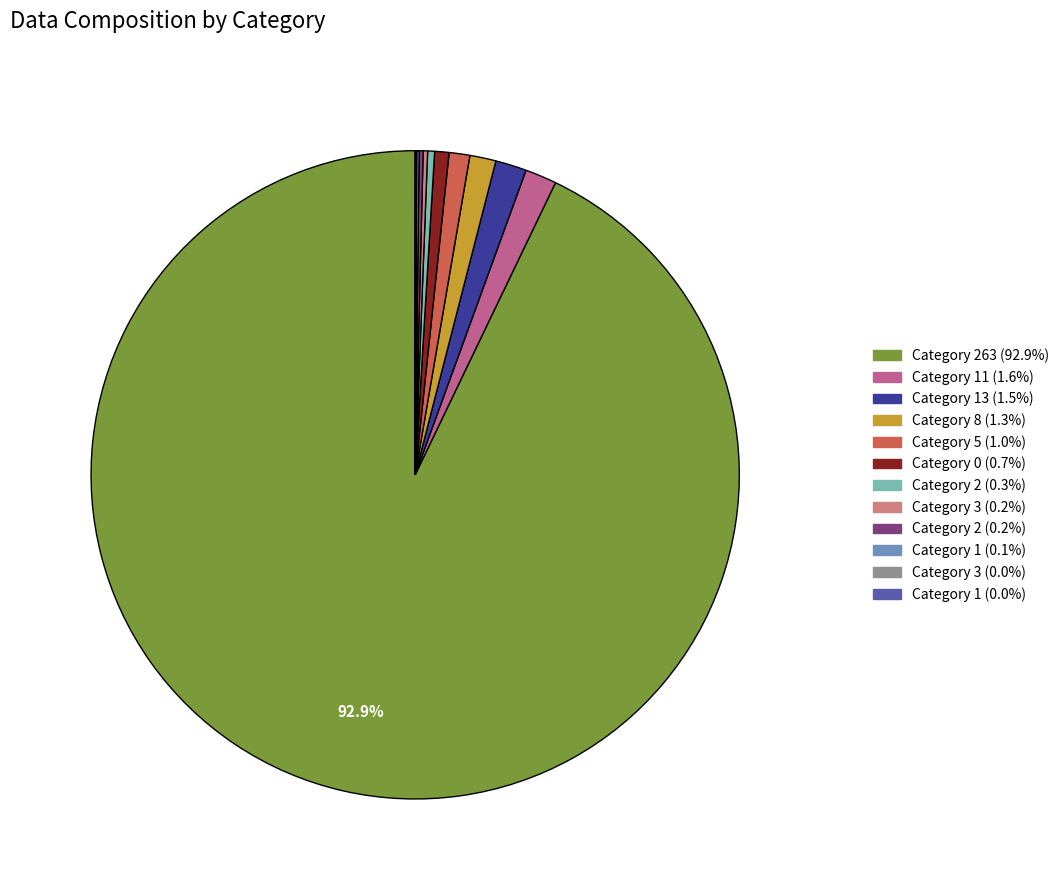

How many slices are in this pie chart?

12